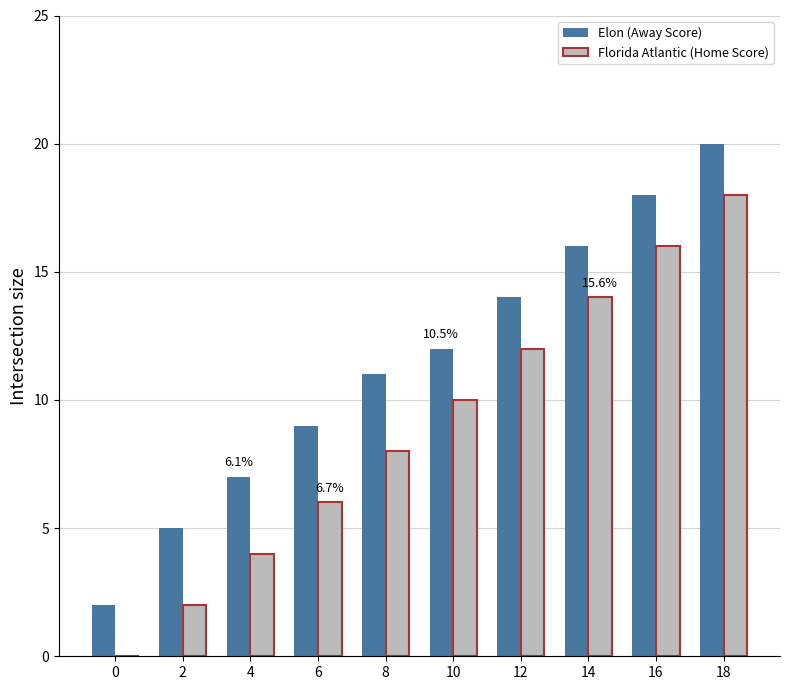

At which category is the sum across all series the highest?

18